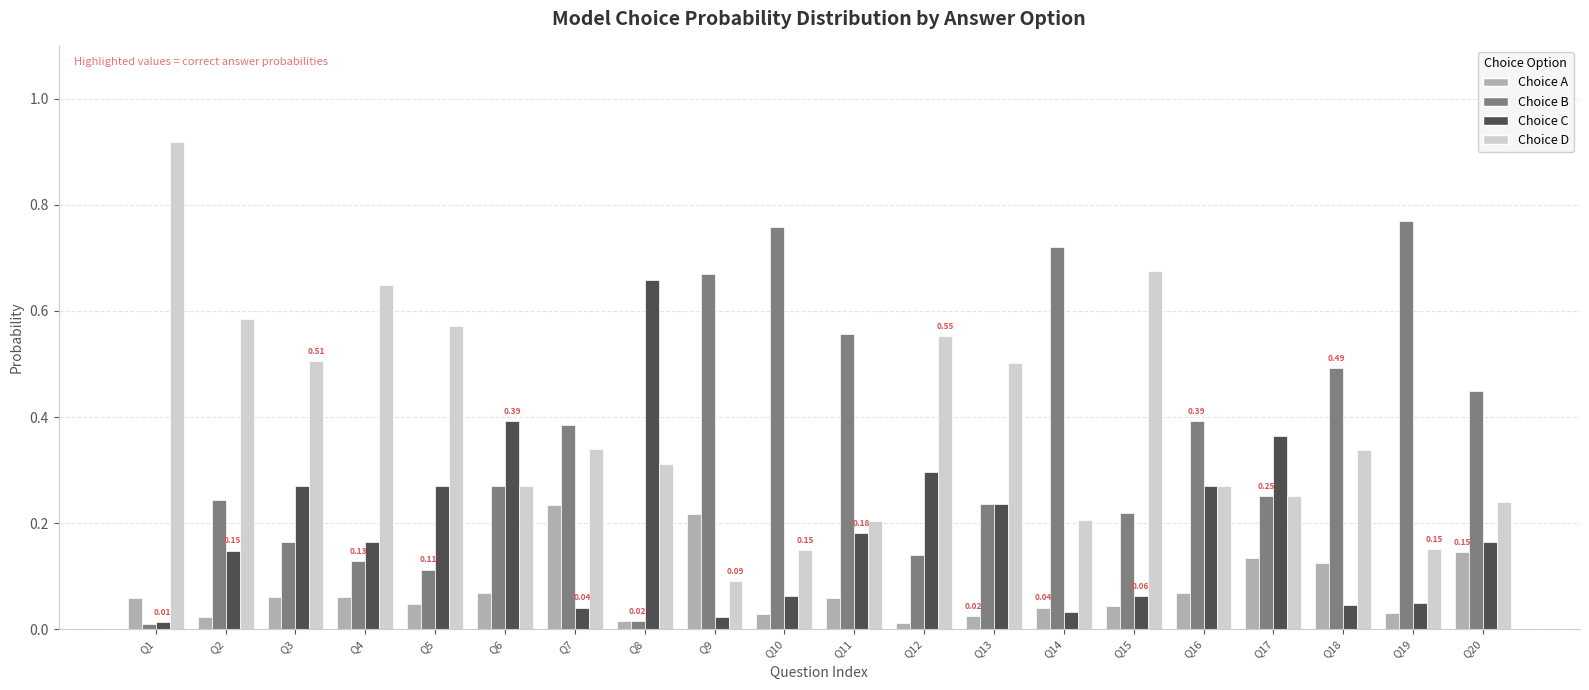

Which series has the widest spread of values?

Choice D